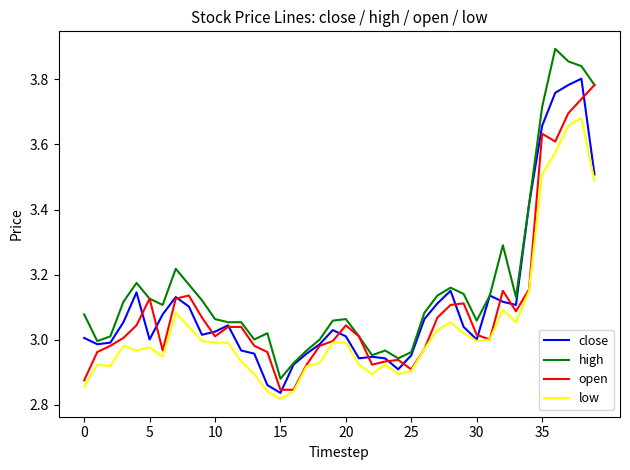

True or false: low and high intersect in this chart.

False